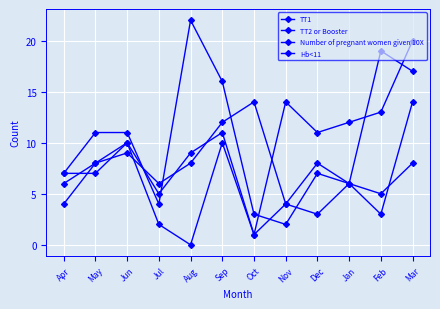

At which label does TT2 or Booster reach its peak?

Oct